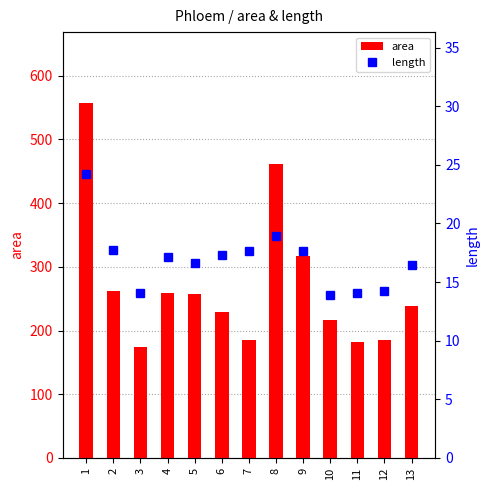

Are the bars grouped side by side (vs. stacked)?

Yes